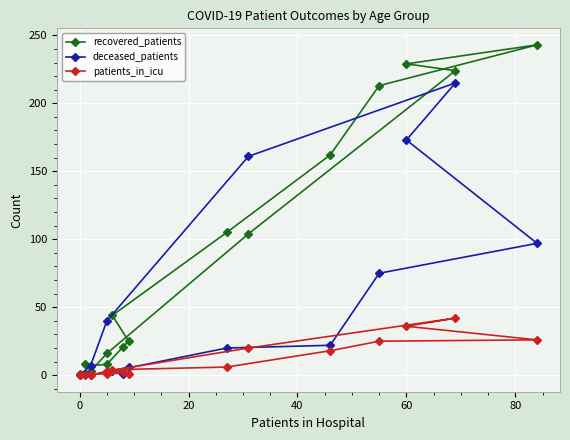

How many interior local peaks does the patients_in_icu series have?

2